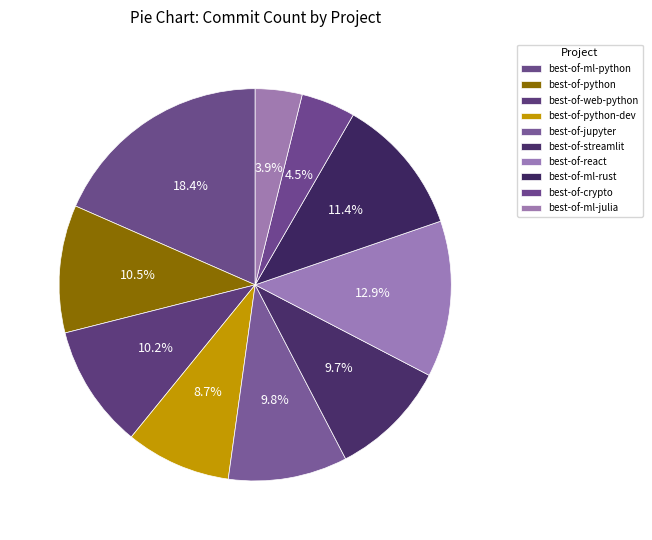

Which has a higher value, best-of-crypto or best-of-web-python?

best-of-web-python